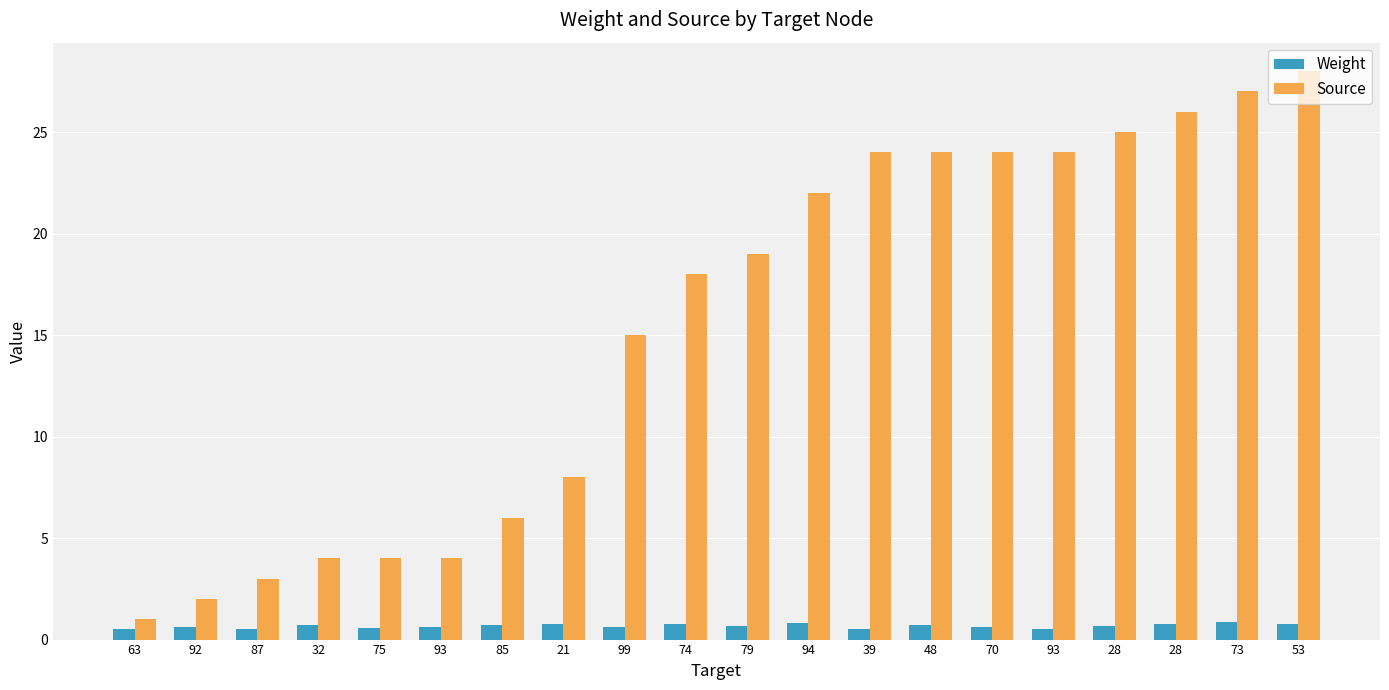

How many data points in Source are less than 19?

10